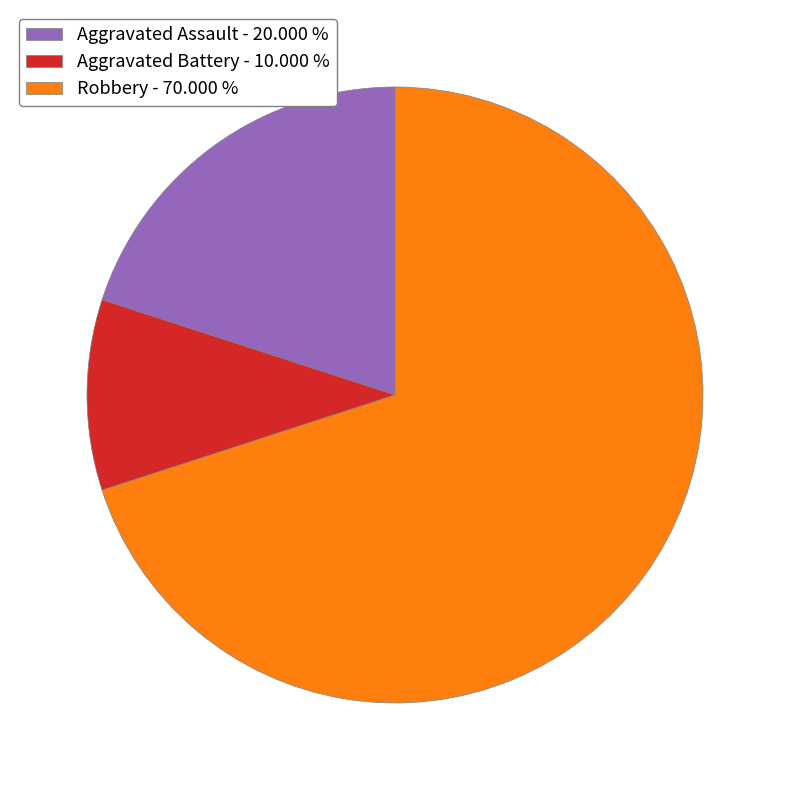

Which slice represents more than half of the pie?

Robbery